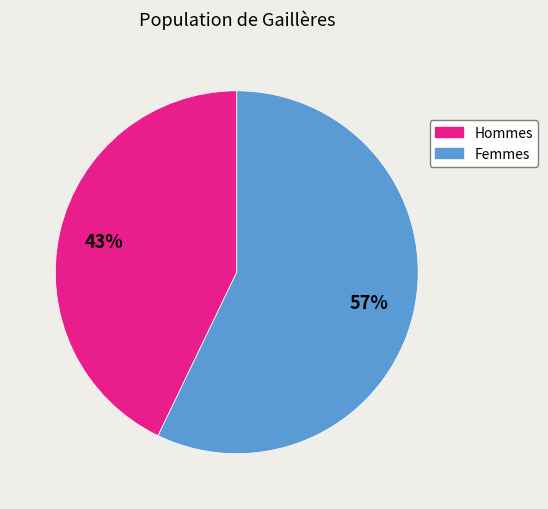

Is there a majority slice in this chart?

Yes